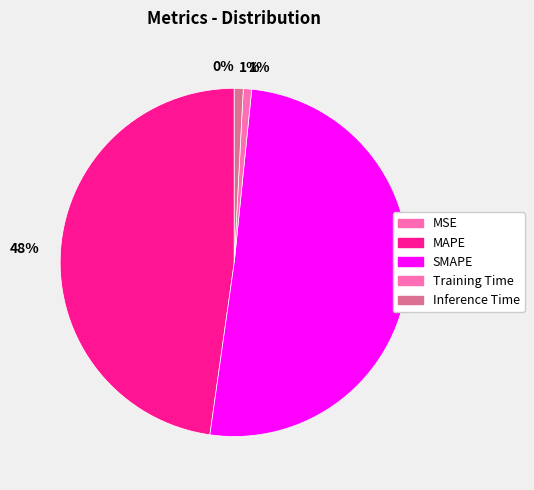

What percentage is NOT represented by MAPE?

52.2%